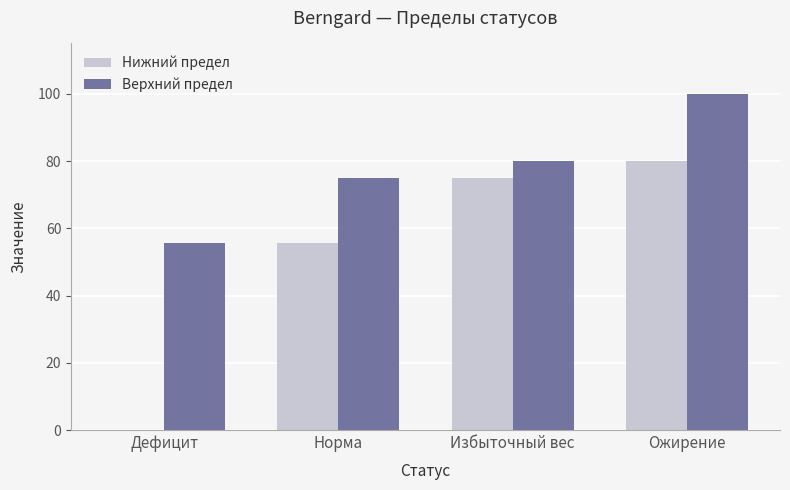

Where is Верхний предел nearest to the value 77?

Норма